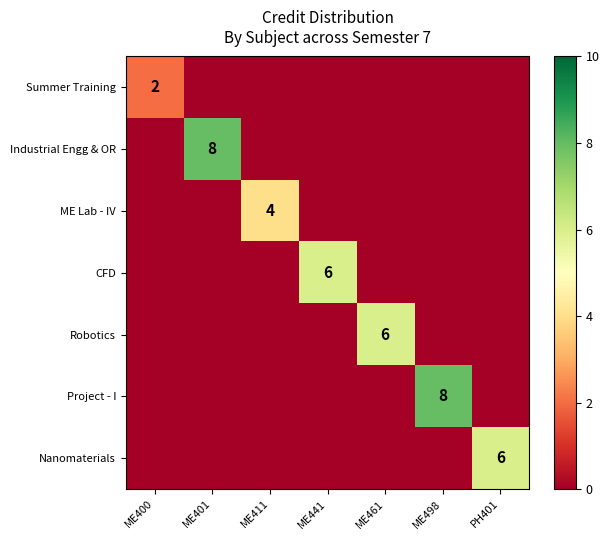

True or false: Robotics has a value of 9 at ME461.

False